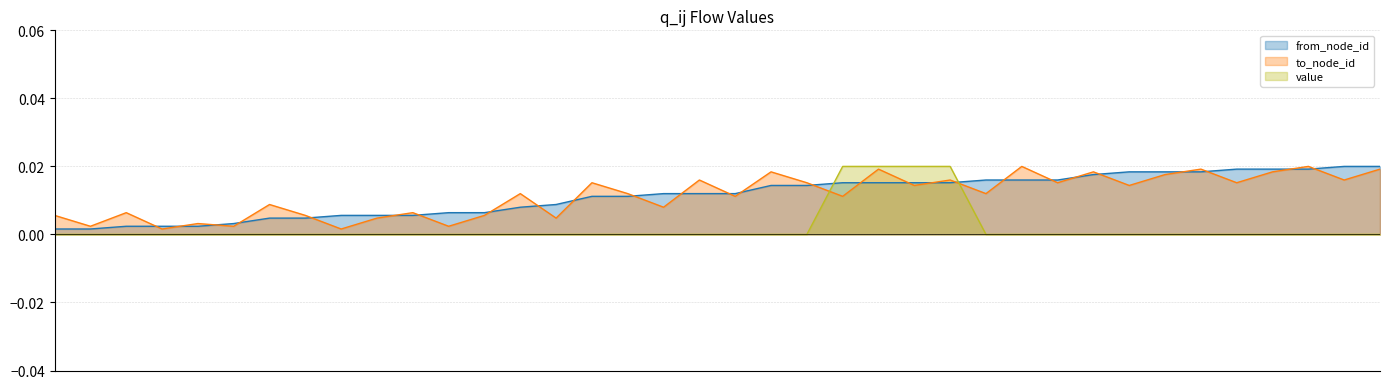

Which label corresponds to the largest value in the chart?

36